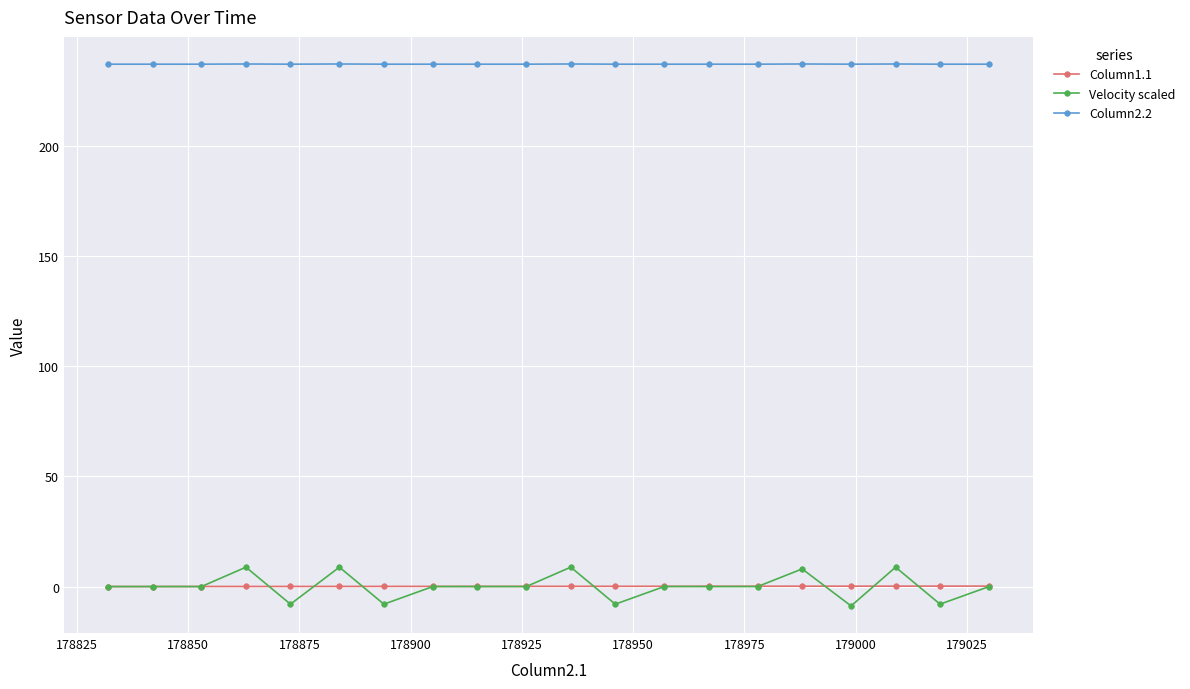

List the series in order of their peak value, highest first.

Column2.2, Velocity scaled, Column1.1